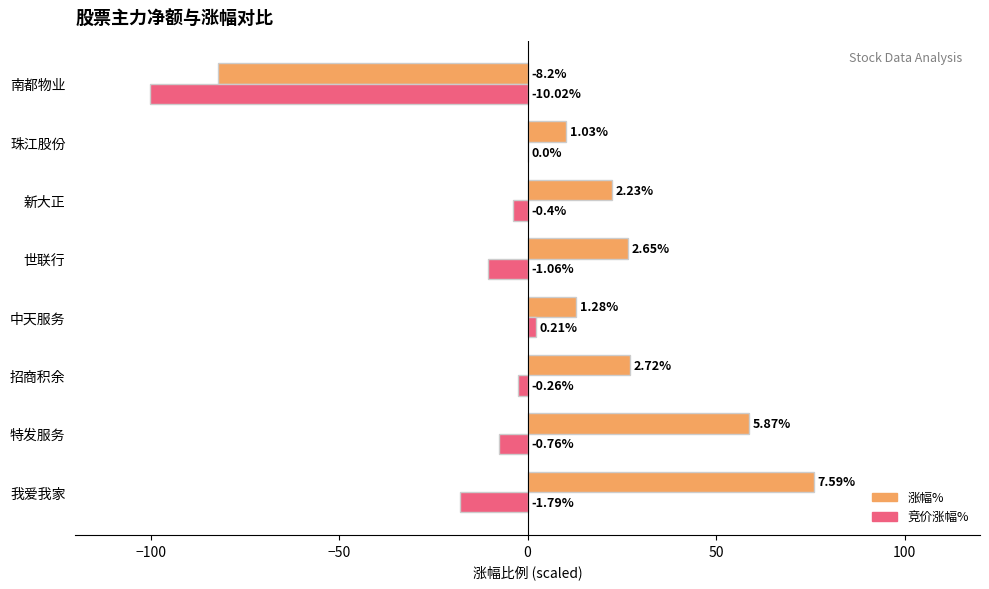

How many positive values does the 竞价涨幅% series have?

1